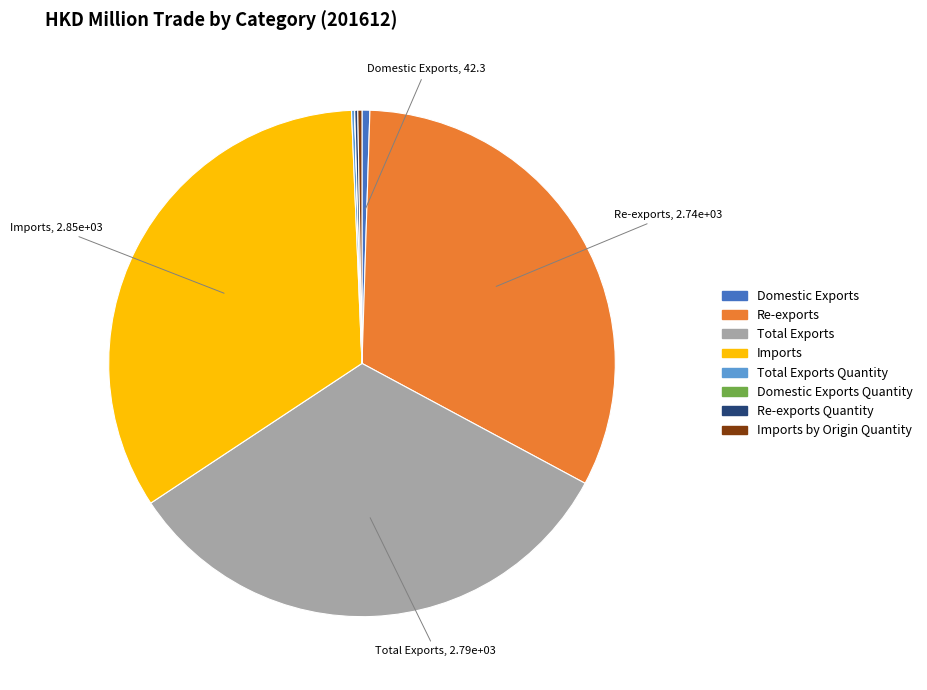

What is the largest slice in the pie chart?

Imports